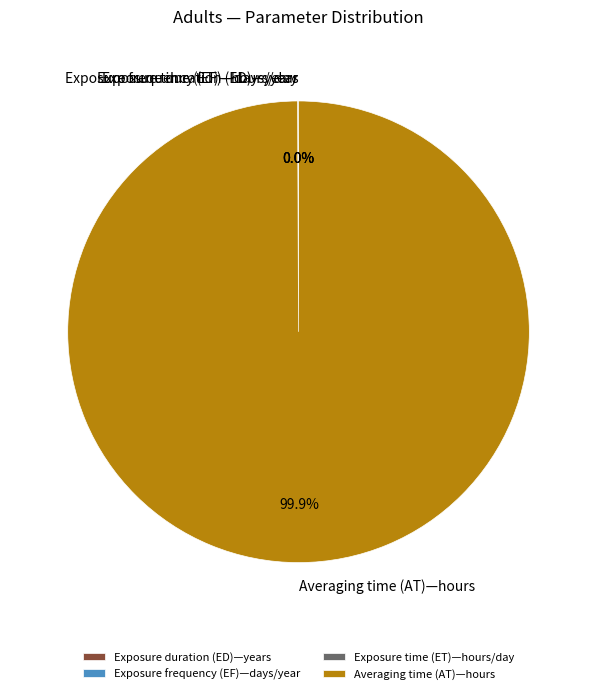

Which category has the biggest portion of the pie?

Averaging time (AT)—hours